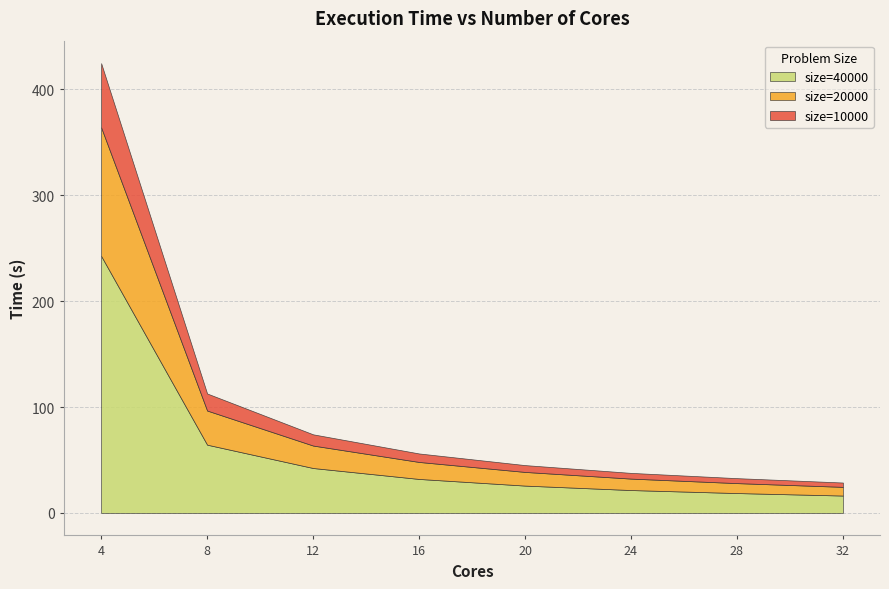

Reading left to right, transcribe all the data shown in this chart.

size=10000: 4=60.7	8=16.1	12=10.6	16=8.0	20=6.5	24=5.4	28=4.7	32=4.1
size=20000: 4=120.5	8=31.8	12=21.1	16=15.9	20=12.7	24=10.6	28=9.1	32=8.0
size=40000: 4=240.2	8=63.1	12=41.8	16=31.5	20=25.1	24=20.9	28=17.9	32=15.7